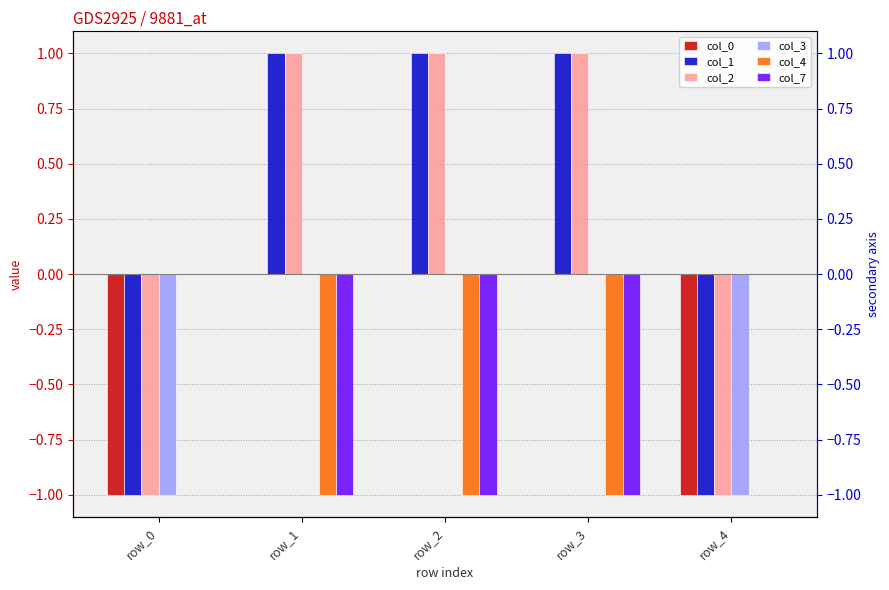

Which category has the lowest value across all series?

row_0